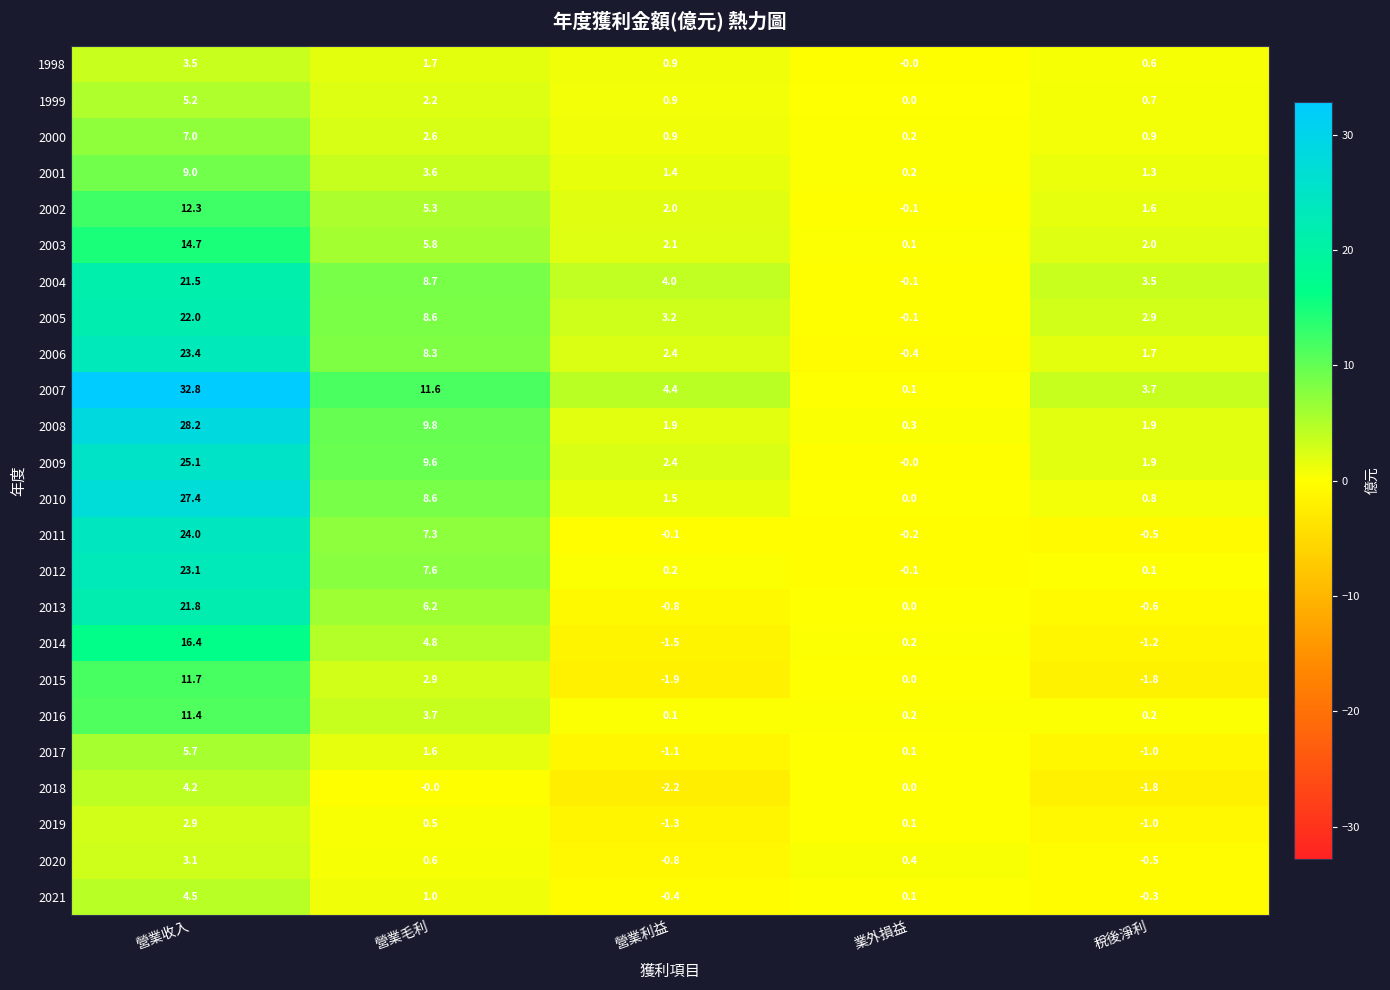

Is it true that 2021 equals 4.5 at 營業收入?

True